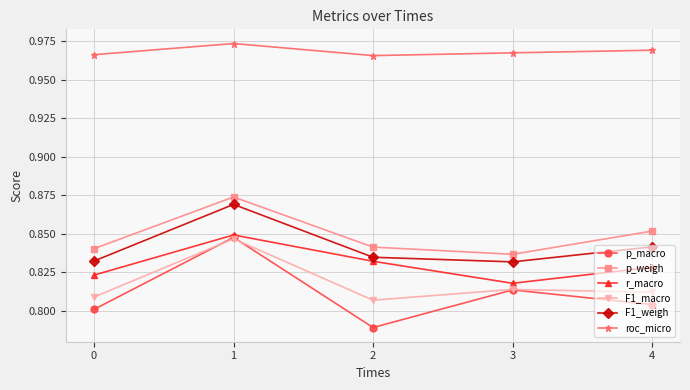

Which series has the largest range (max minus min)?

p_macro